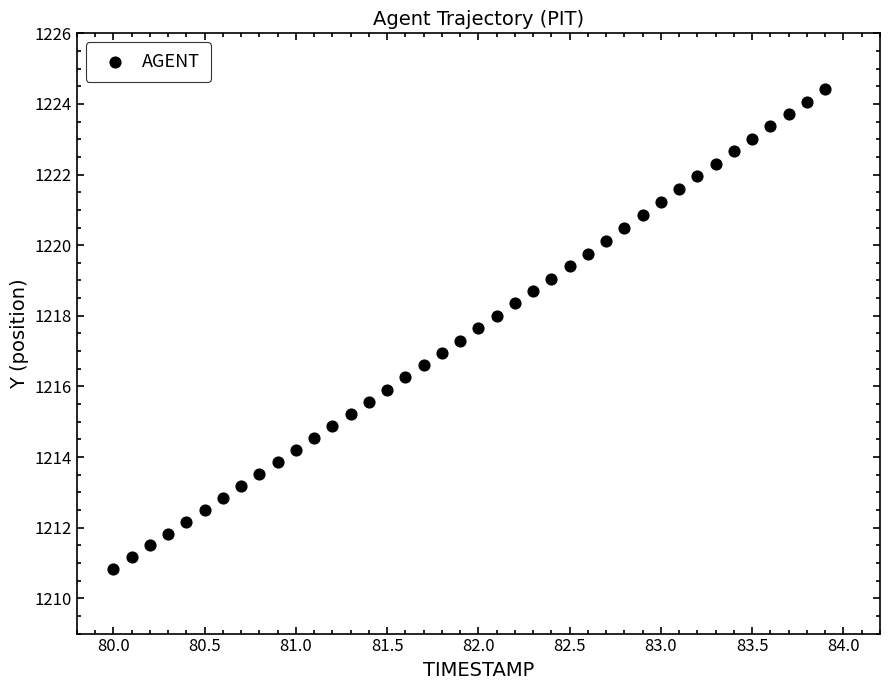

What is the range of Y values (max minus min)?

13.6